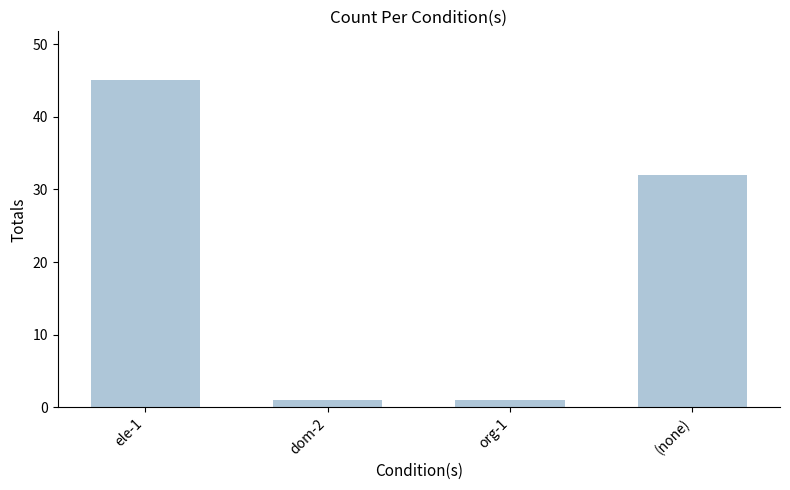

What is the smallest value displayed?

1